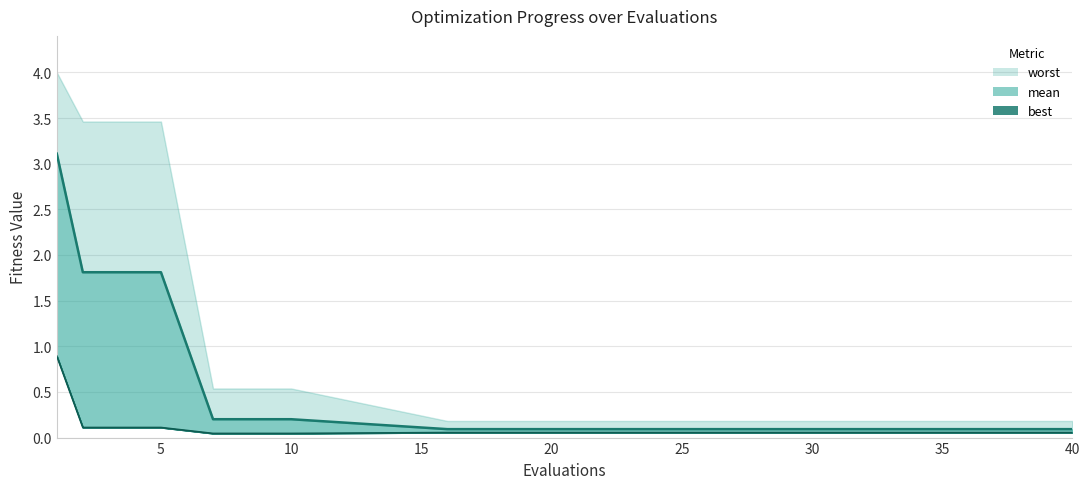

What is the average value of the best series?

0.1